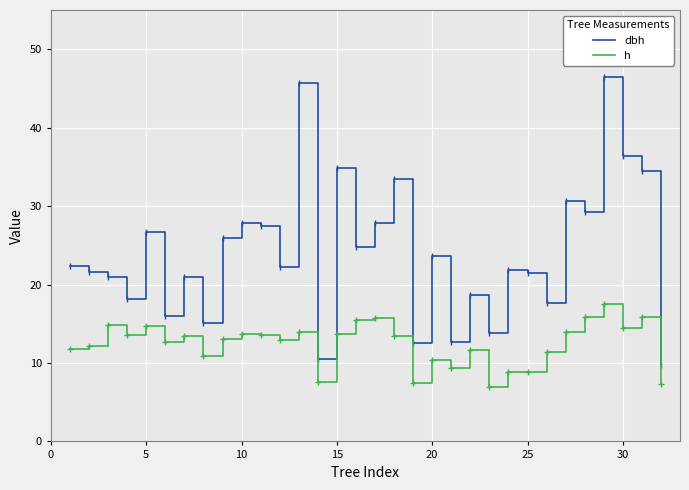

Which series has the widest spread of values?

dbh